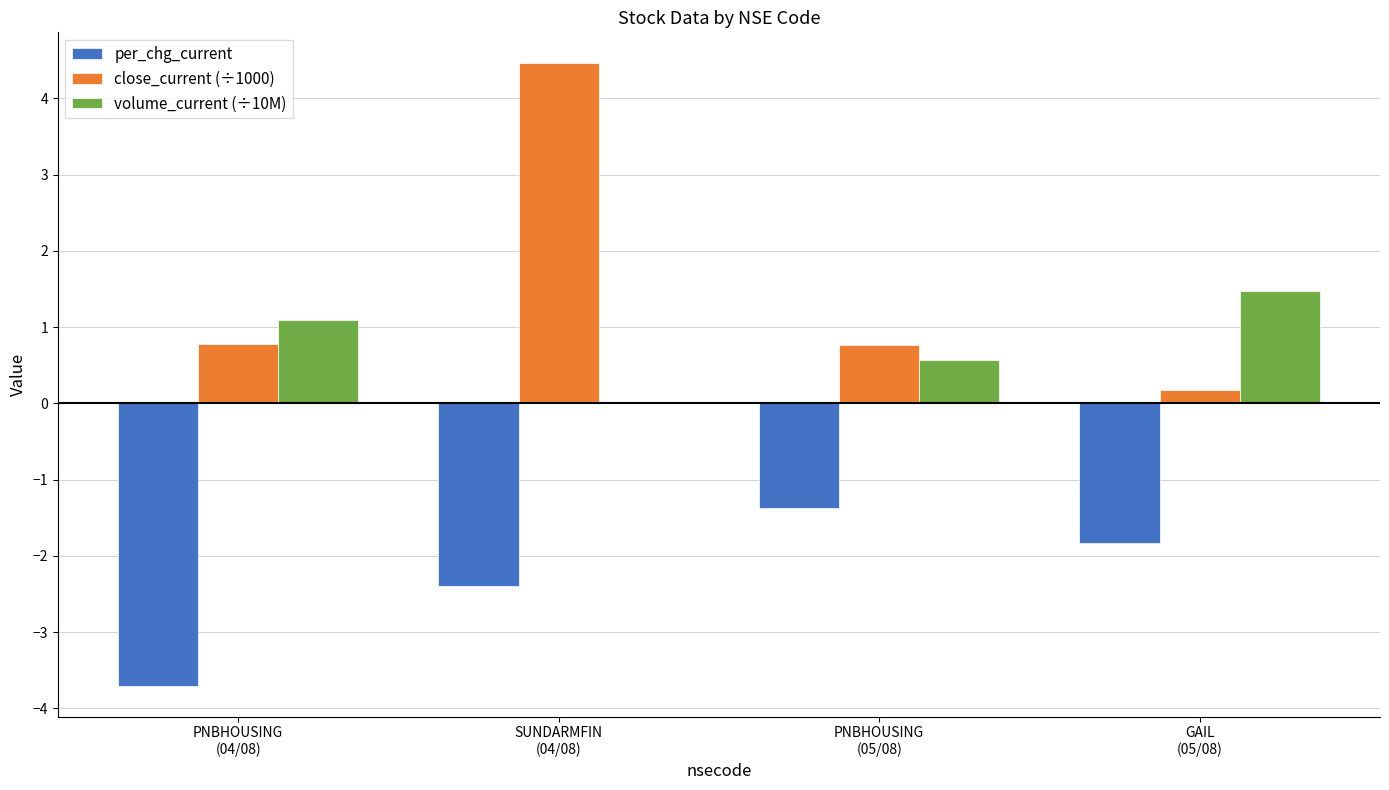

How many groups of bars are there?

4